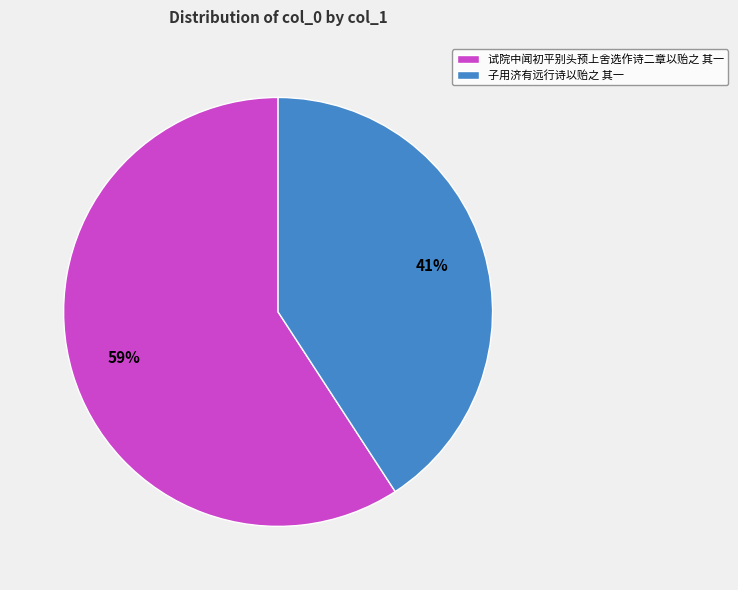

Rank the categories by value from lowest to highest.

子用济有远行诗以贻之 其一, 试院中闻初平别头预上舍选作诗二章以贻之 其一